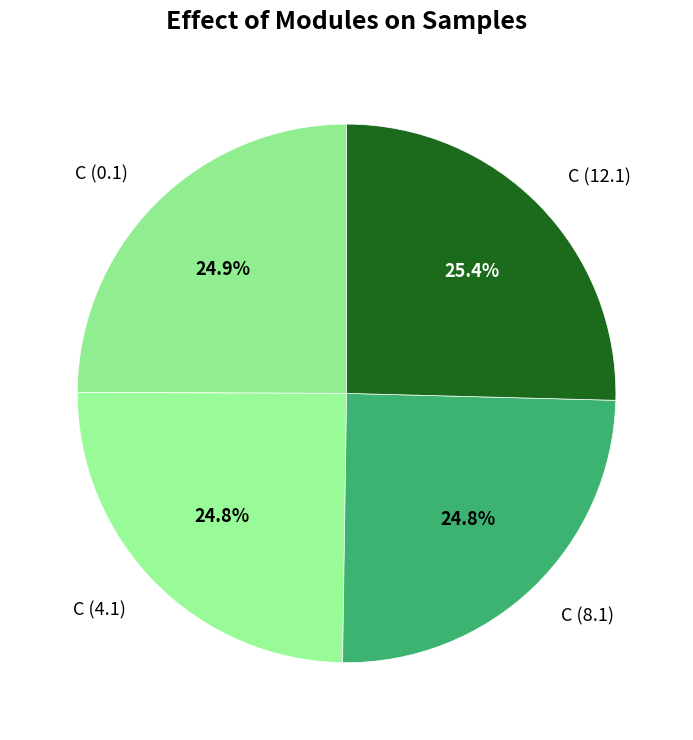

To the nearest percent, what is the difference between the largest and smallest slice percentages?

1%